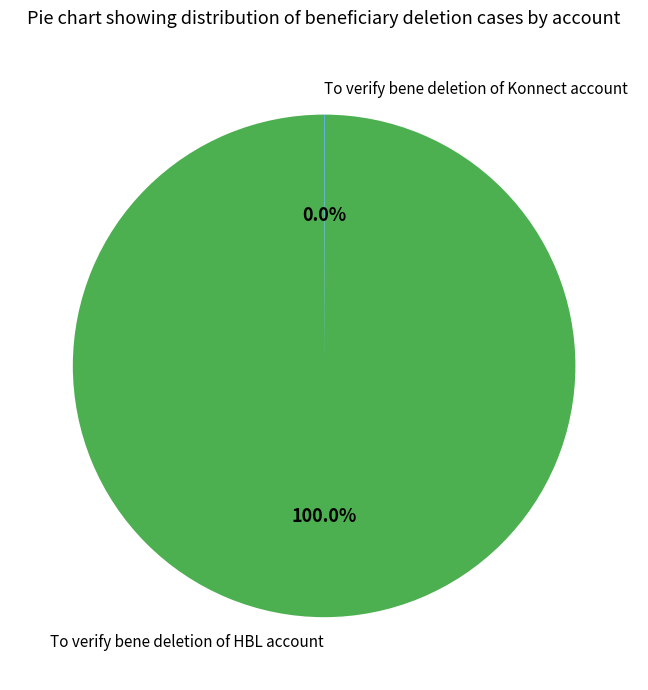

Which category has the biggest portion of the pie?

To verify bene deletion of HBL account